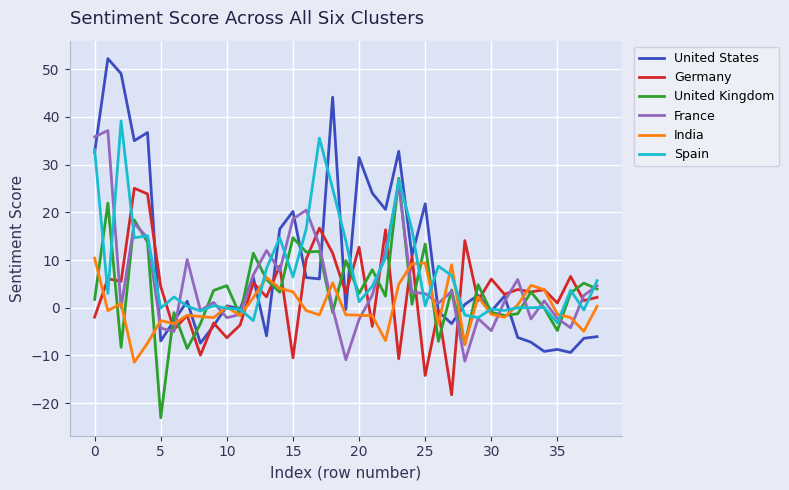

Which series has the widest spread of values?

United States